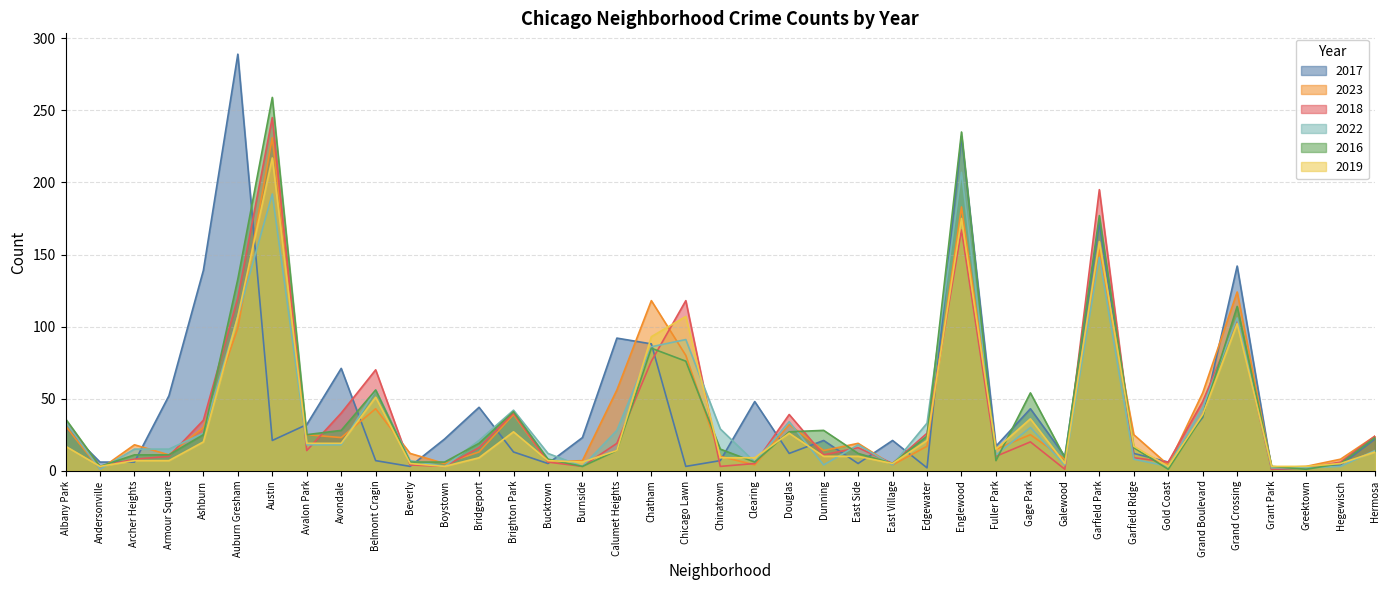

What position from the left is East Village?

25